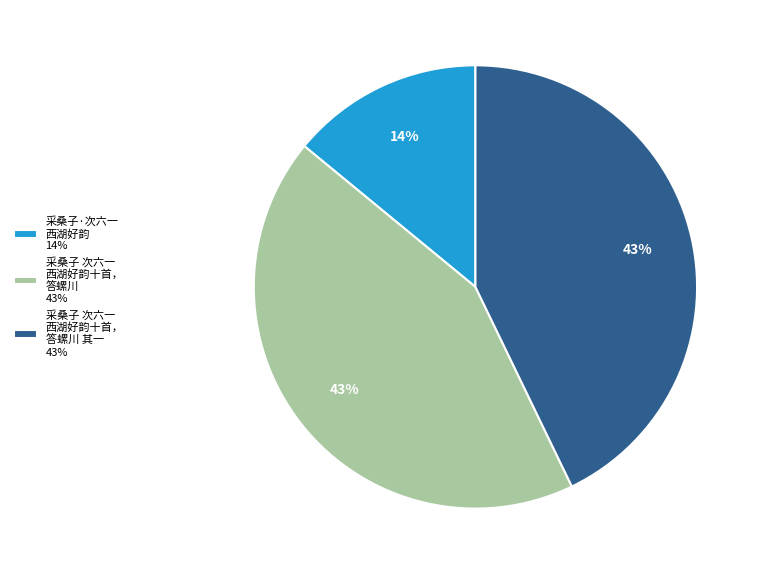

Approximately how many times larger is the value at 采桑子 次六一 西湖好韵十首， 答螺川 其一 43% compared to 采桑子 次六一 西湖好韵十首， 答螺川 43%?

1.0